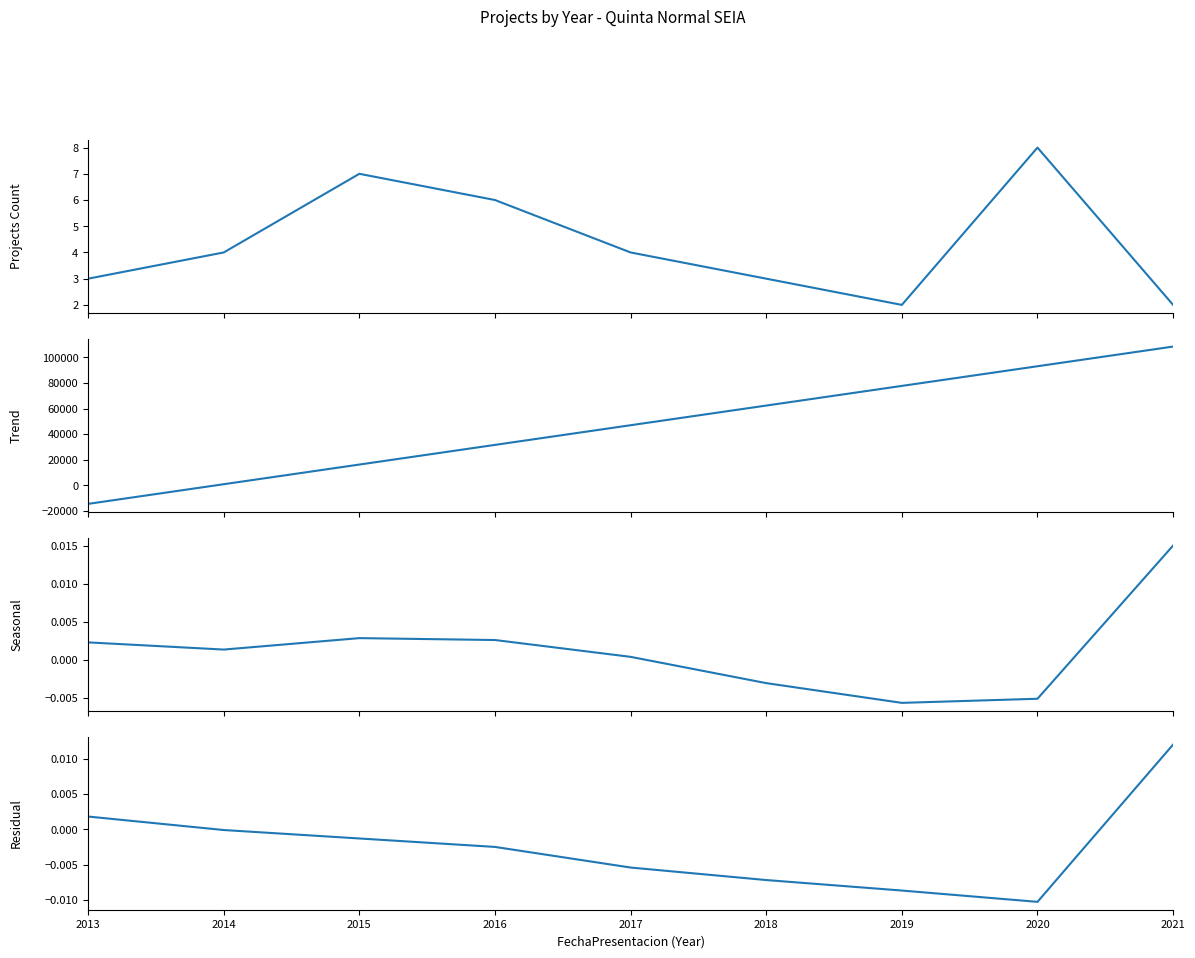

Which series has the widest spread of values?

Trend (Avg Investment)